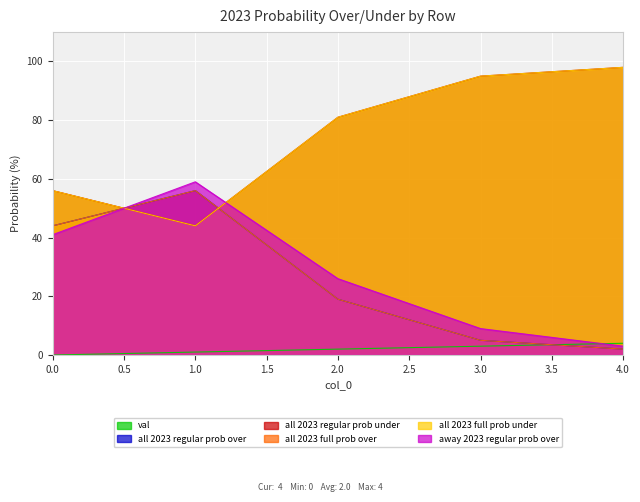

How many intersections are there between all 2023 regular prob over and all 2023 regular prob under?

2